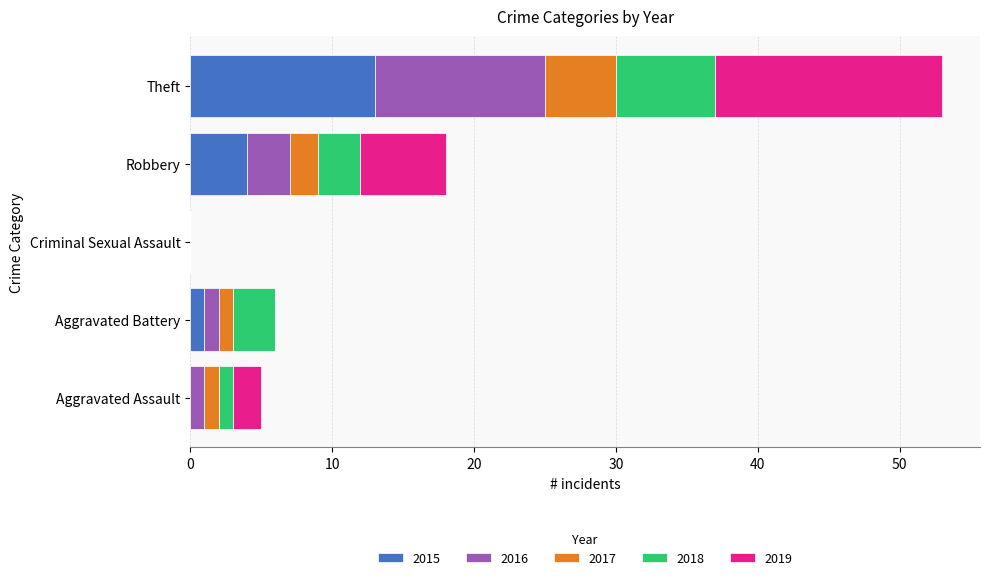

At which category is the sum across all series the highest?

Theft